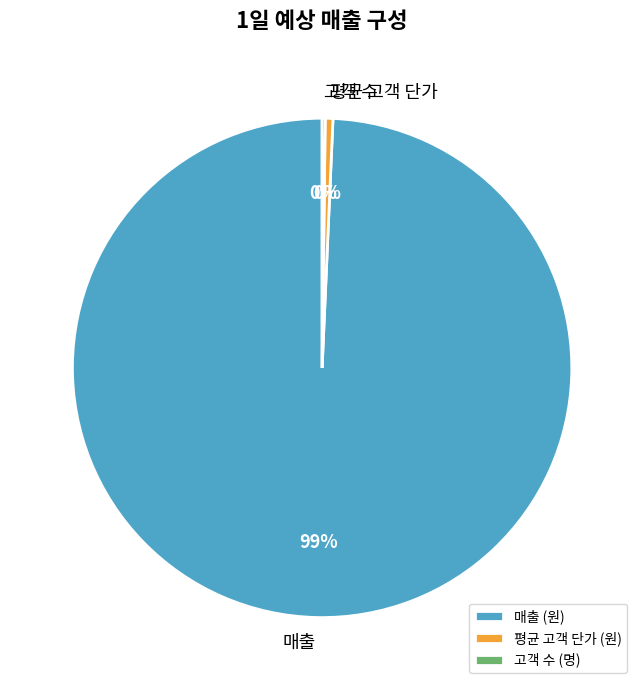

To the nearest percent, what is the average slice percentage?

33%